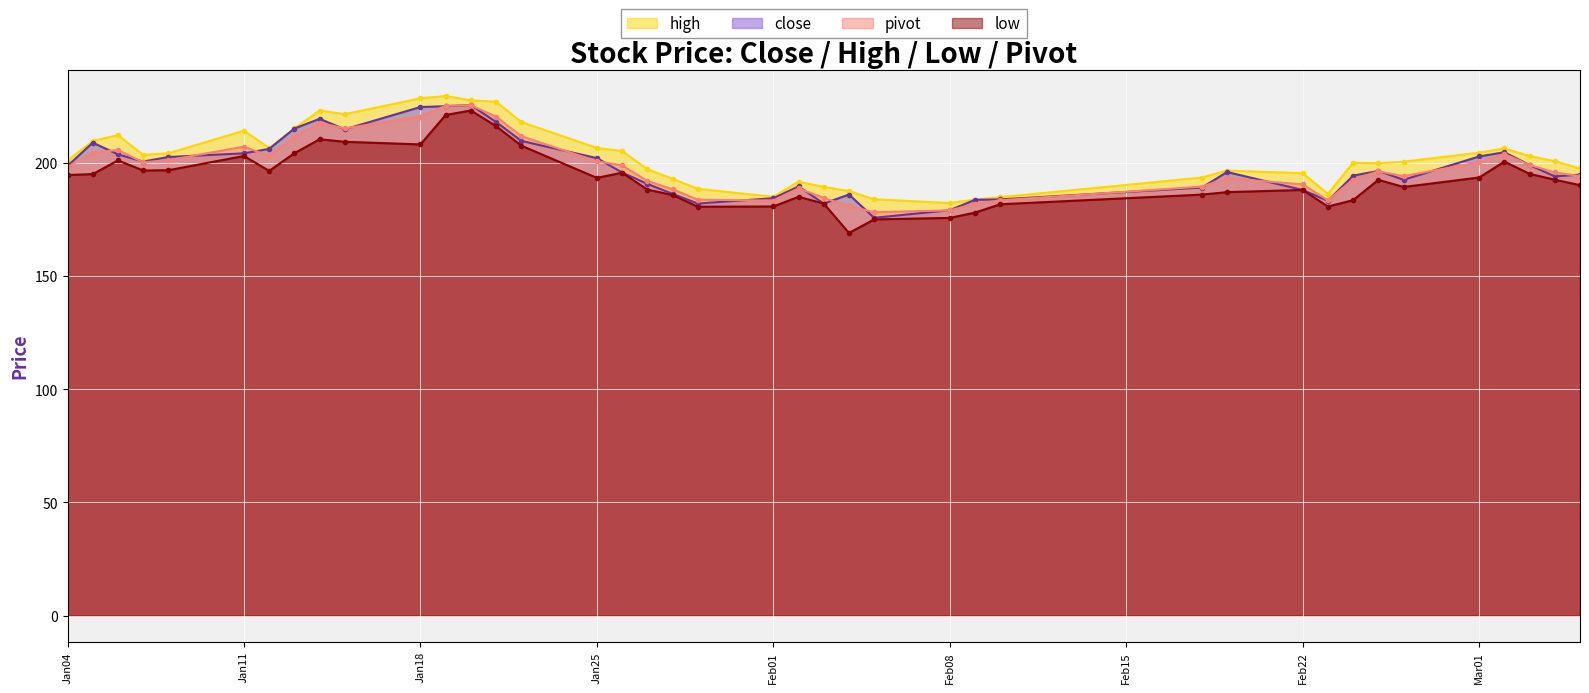

Is it true that high equals 56.2 at Jan25?

False